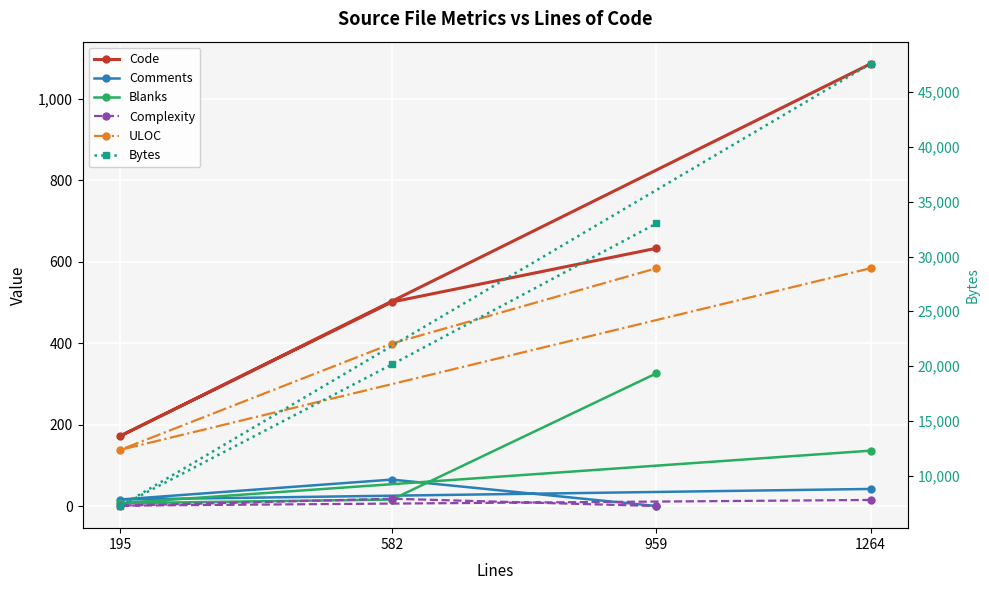

Between 1264 and 195, which is larger?

1264